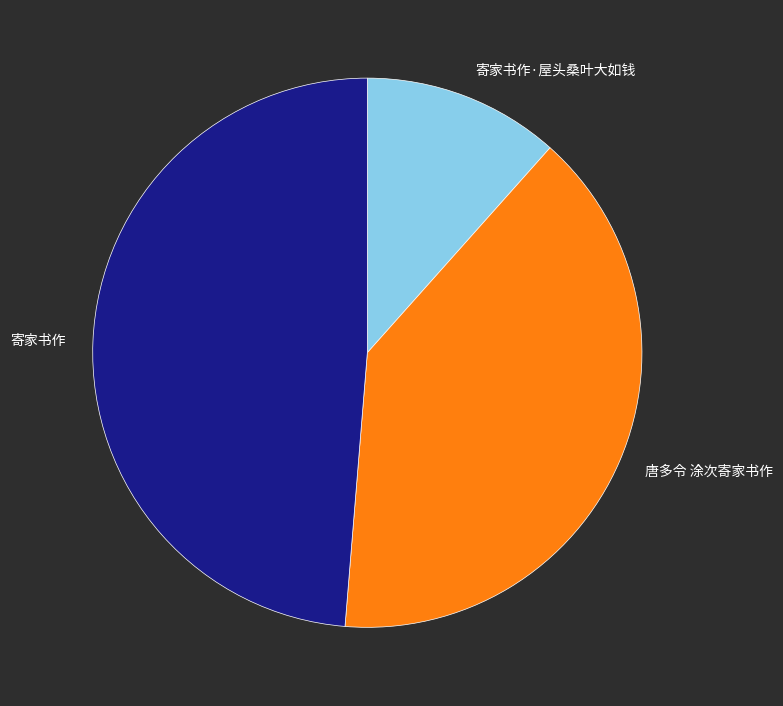

What is the largest slice in the pie chart?

寄家书作